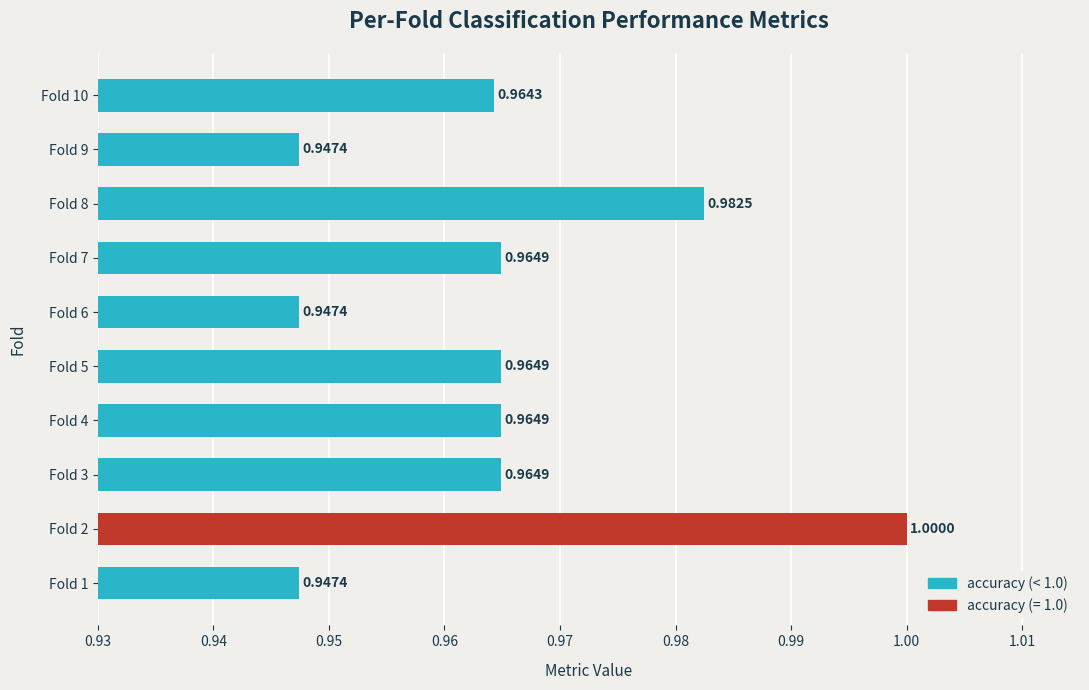

What is the average value?

1.0